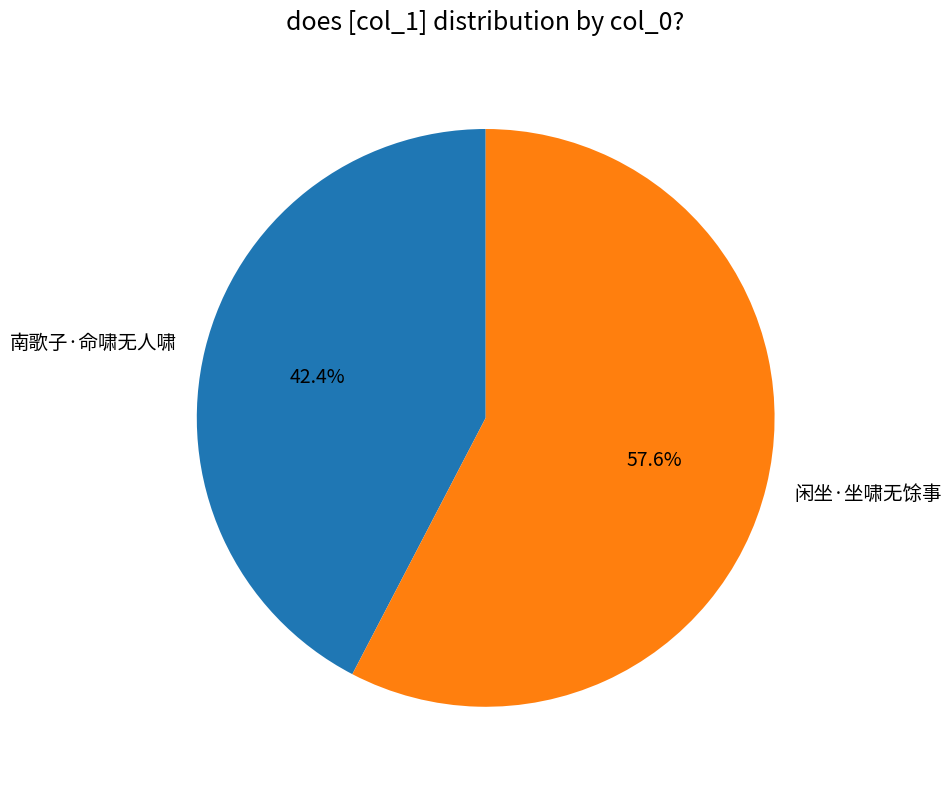

Is 南歌子·命啸无人啸 the majority of the pie?

No